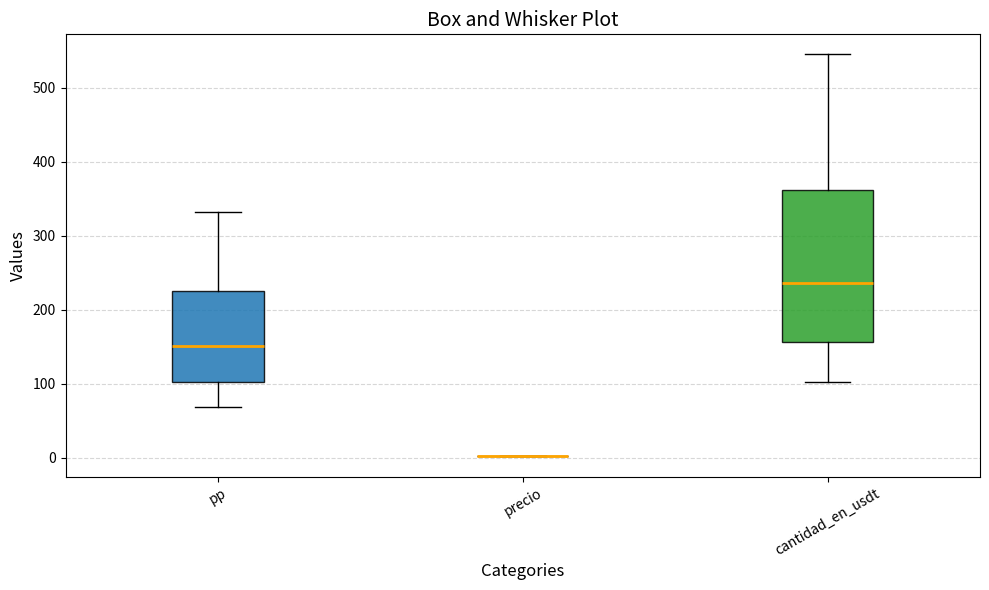

Reading left to right, transcribe this box plot: for each box, give where its median line is, the range the box spans, and where its two whiskers end, as read against the y-axis. The values are not printed on the chart, so give them approximately, as read against the axis.

pp: median 150, box 100 to 230, whiskers 70 to 330
precio: box collapsed to a line at 0, whiskers 0 to 0
cantidad_en_usdt: median 240, box 160 to 360, whiskers 100 to 540